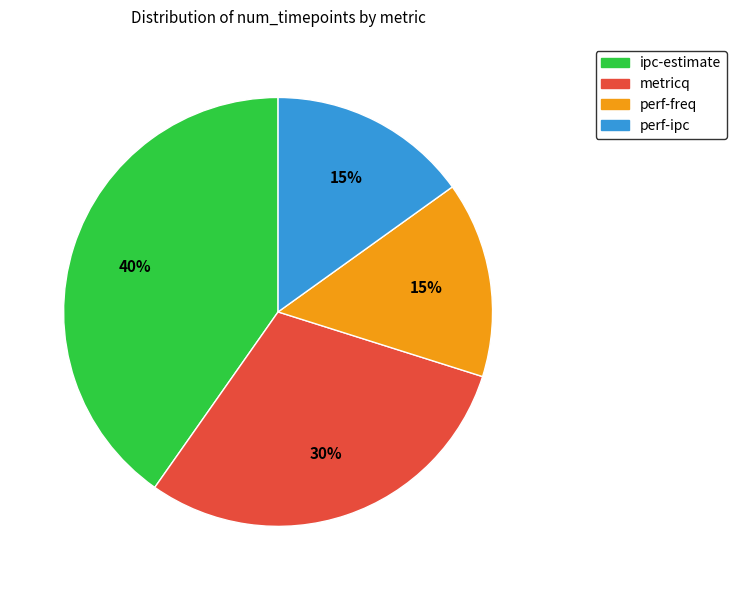

What is the ratio of the value at perf-ipc to the value at perf-freq?

1.0